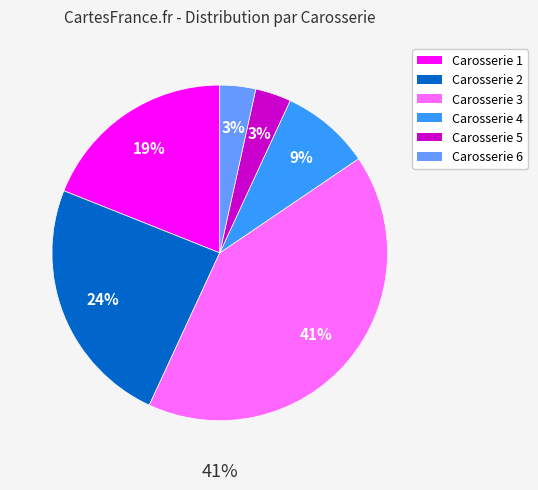

Which category has the biggest portion of the pie?

3